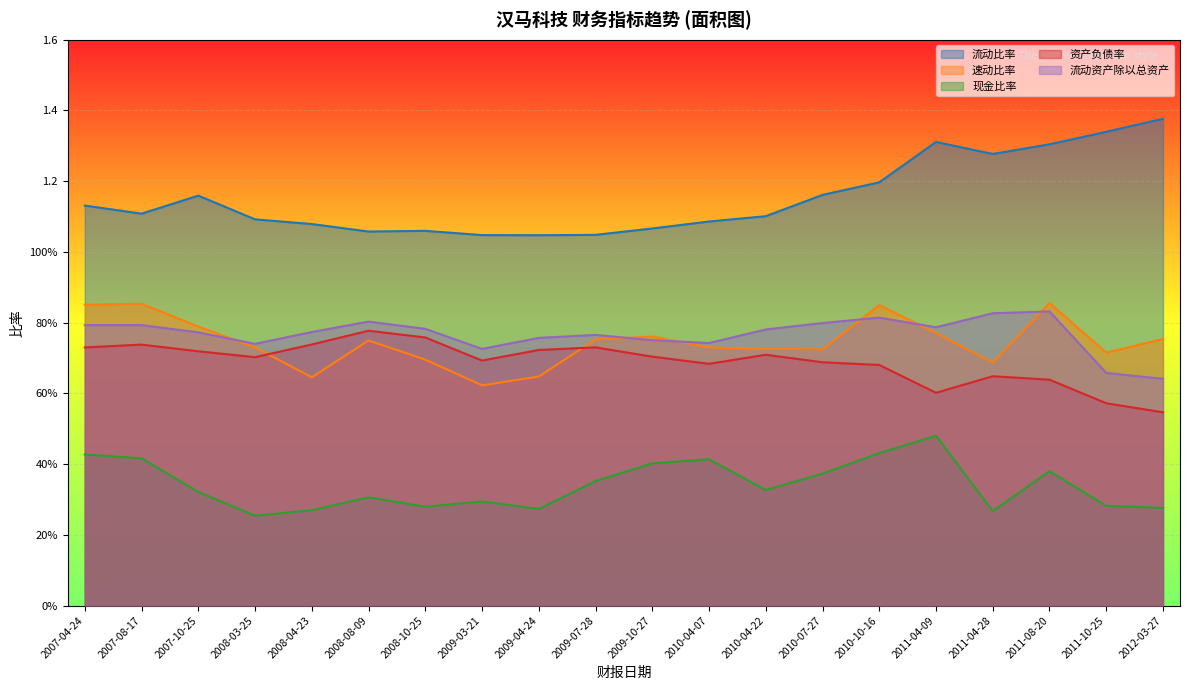

At 2012-03-27, list the series in order from largest to smallest.

流动比率, 速动比率, 流动资产除以总资产, 资产负债率, 现金比率